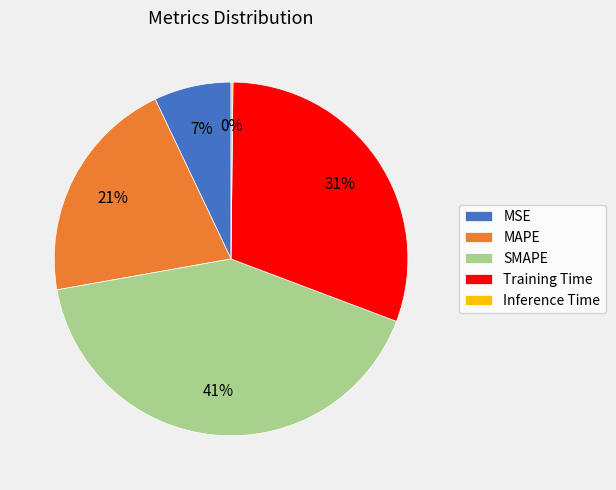

Do Training Time and MAPE together represent more than half of the pie?

Yes